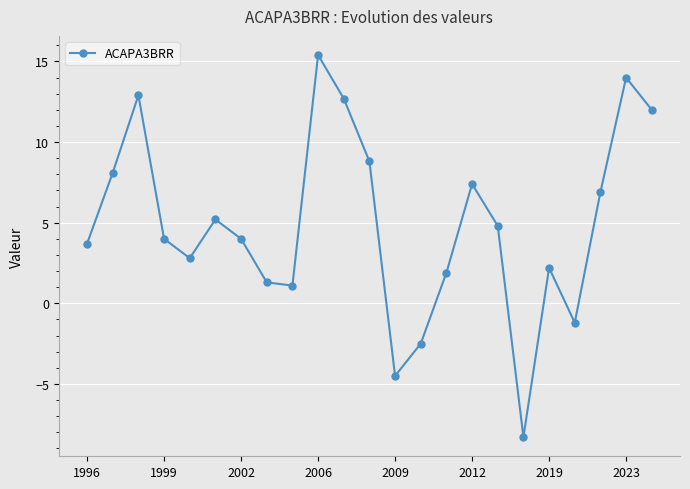

What is the sum of all values?

112.7